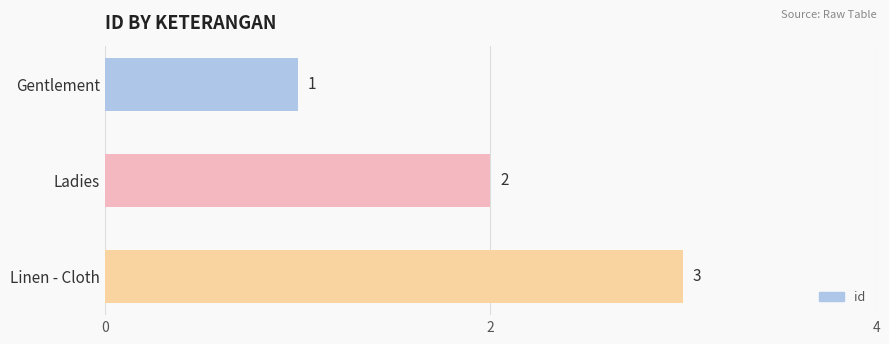

What is the maximum value shown in the chart?

3